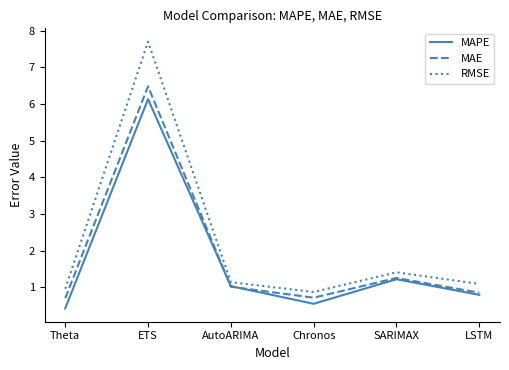

At which label is MAPE closest to 3?

SARIMAX